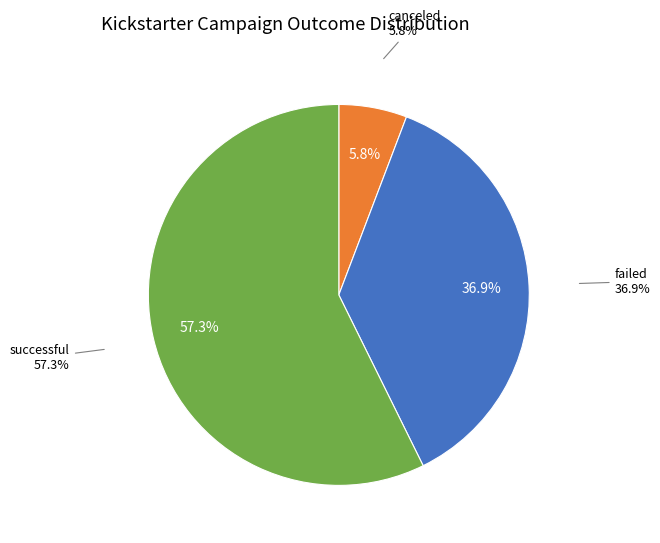

Which category accounts for the majority?

successful